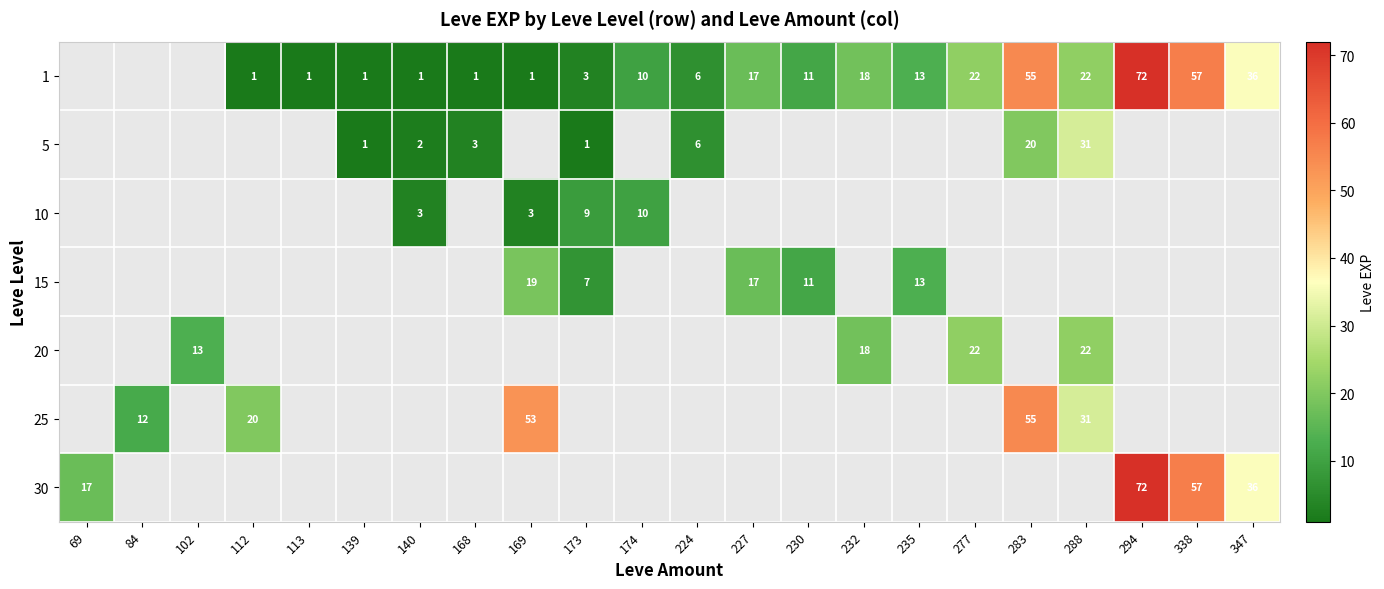

Is it true that 1 equals 17 at 227?

True